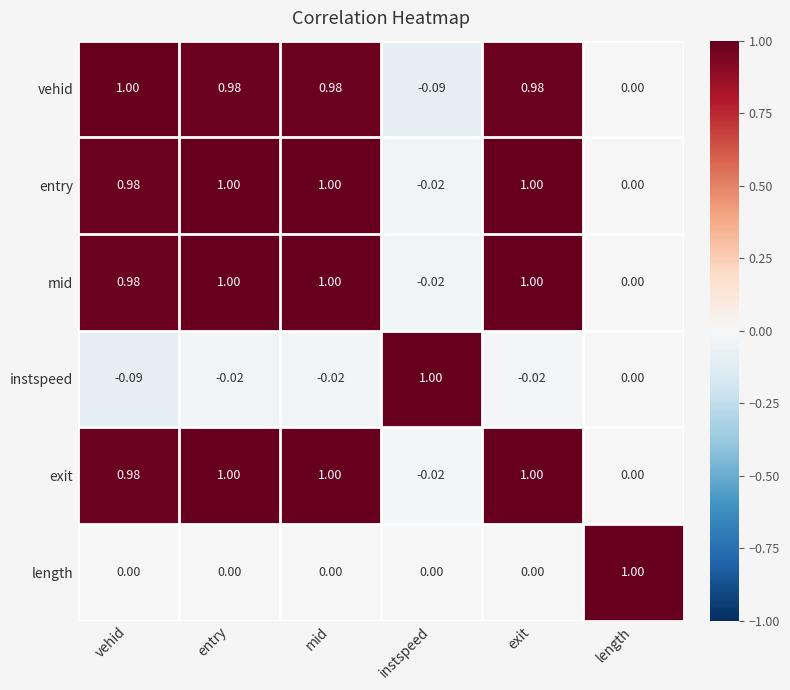

Is the value of instspeed at mid greater than the value of exit at vehid?

No